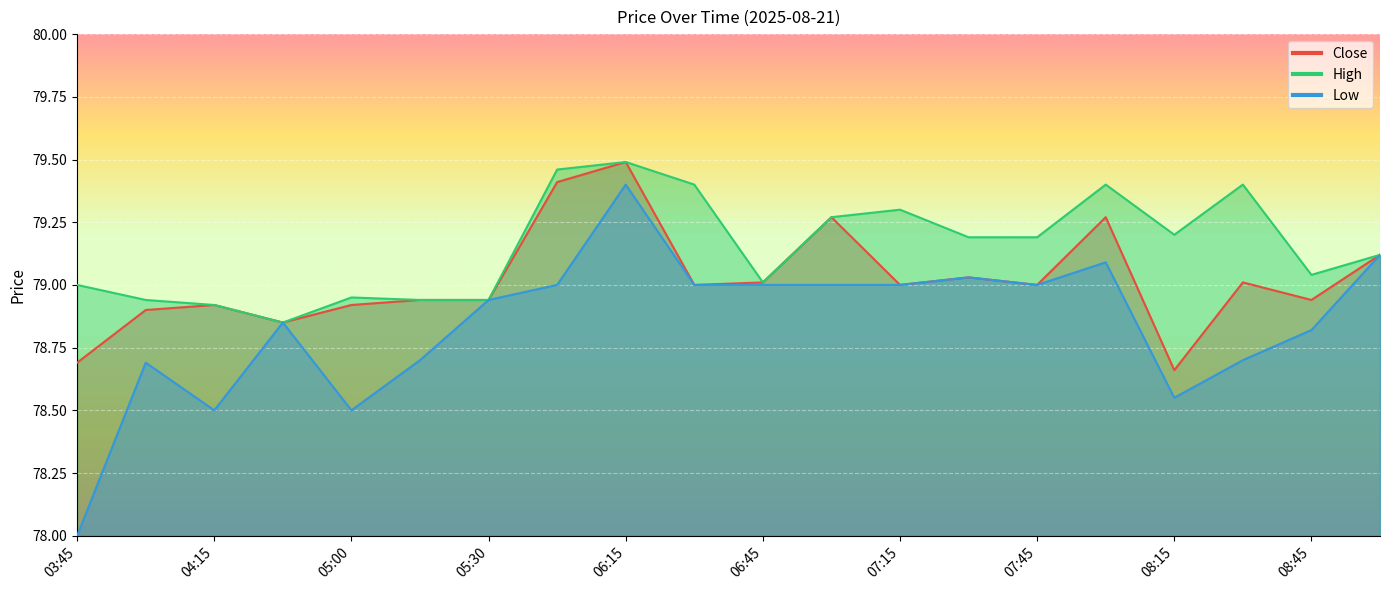

True or false: High and Low intersect in this chart.

False